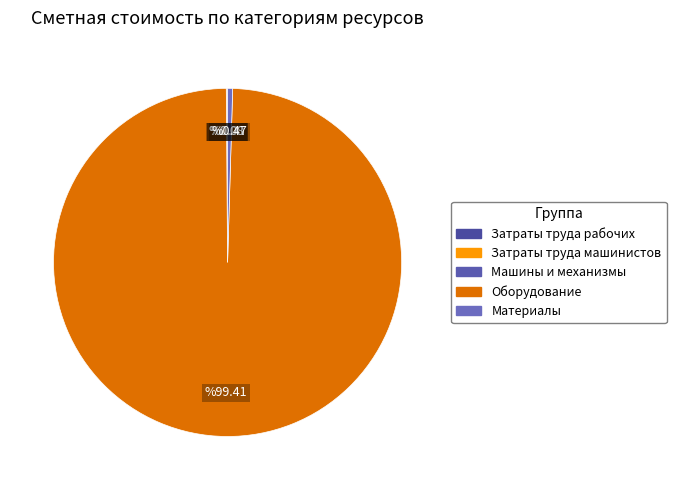

What is the ratio of the value at Оборудование to the value at Машины и механизмы?

1299.0